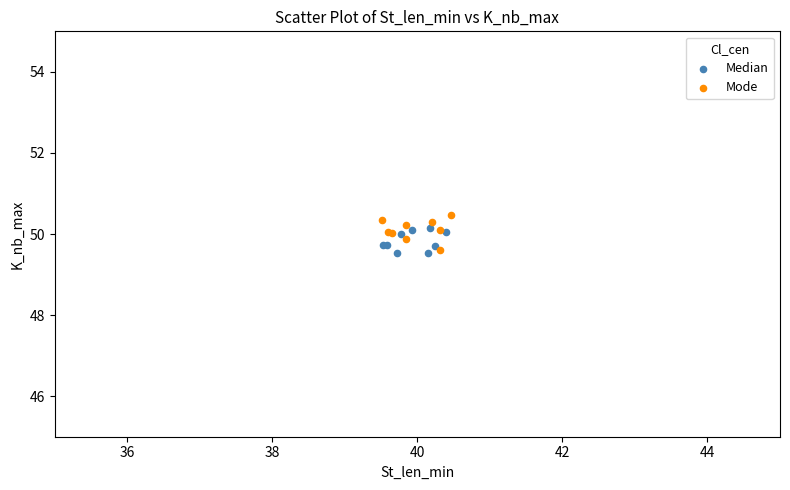

What are all the series names shown in the legend?

Median, Mode